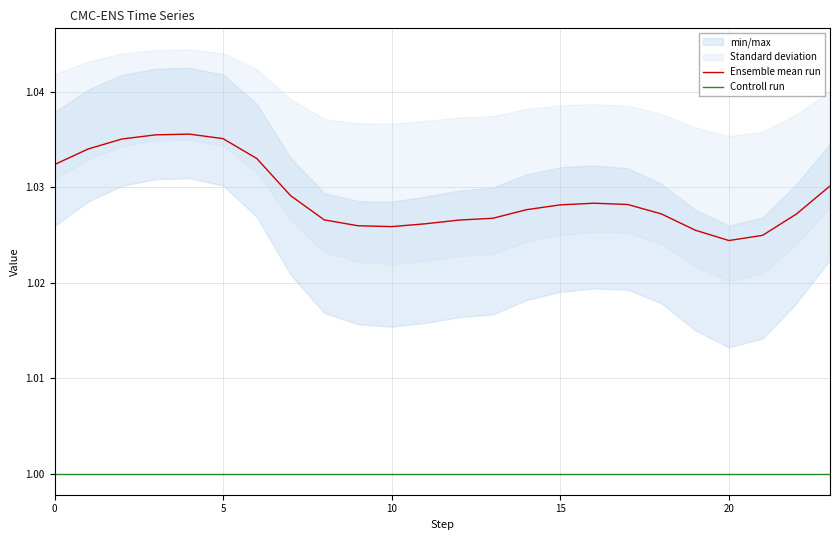

True or false: Ensemble mean run has a value of 1.8 at 10.

False